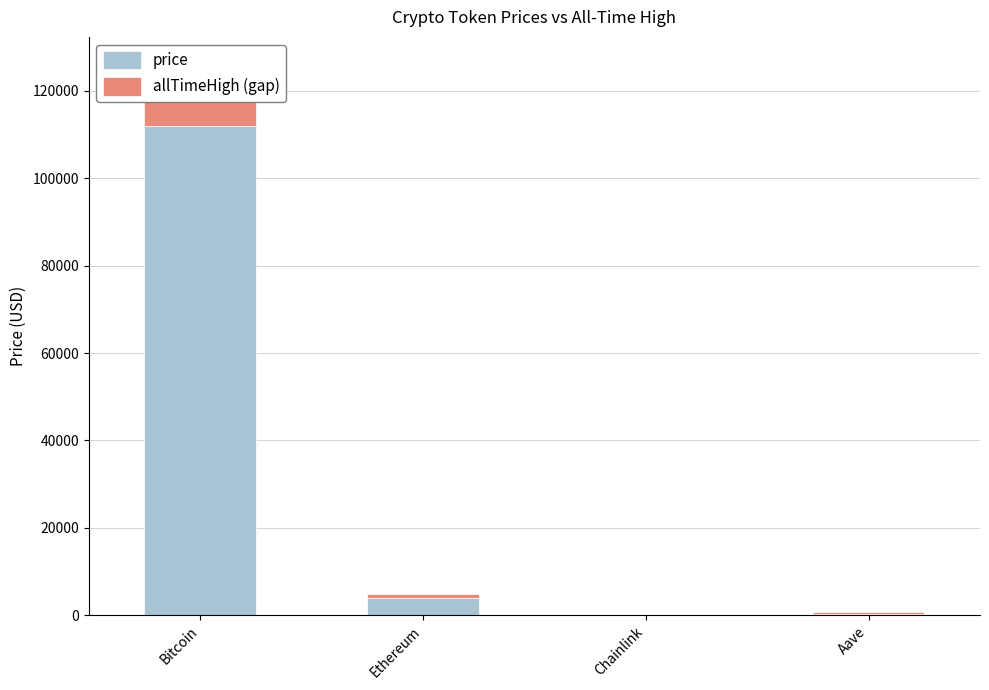

Reading left to right, what are all the values shown in this chart?

price: 111887.0	4004.1	18.2	230.5
allTimeHigh (gap): 14193.0	942.0	34.5	431.2